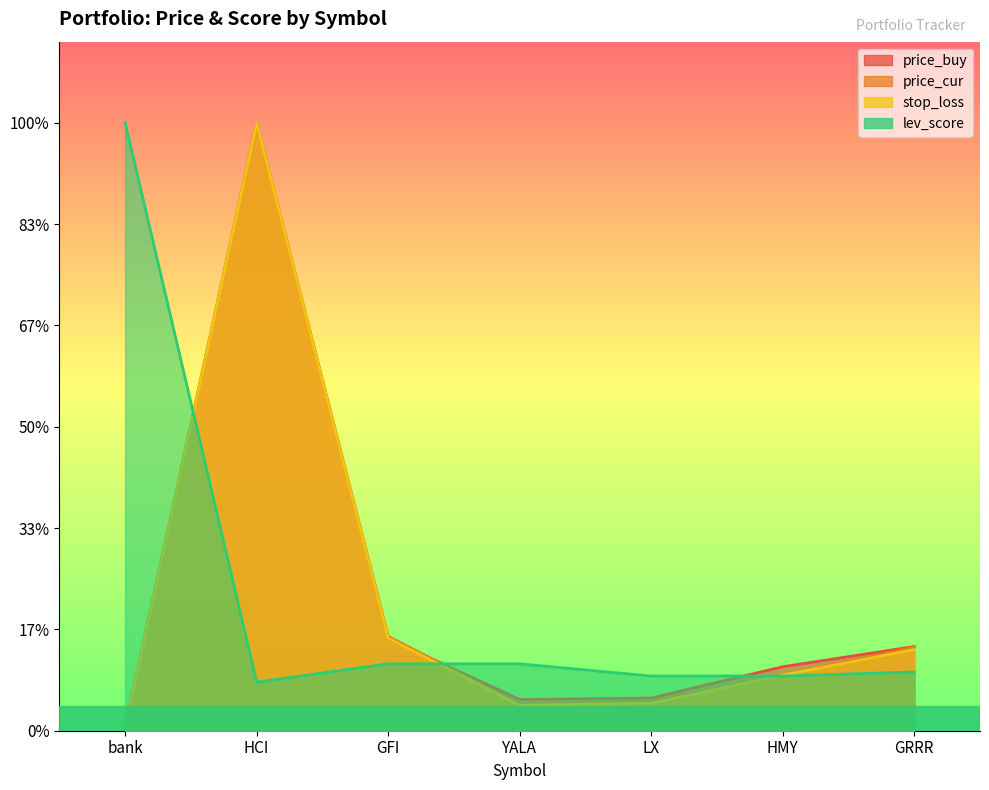

True or false: lev_score has more than 2 interior local peaks.

False